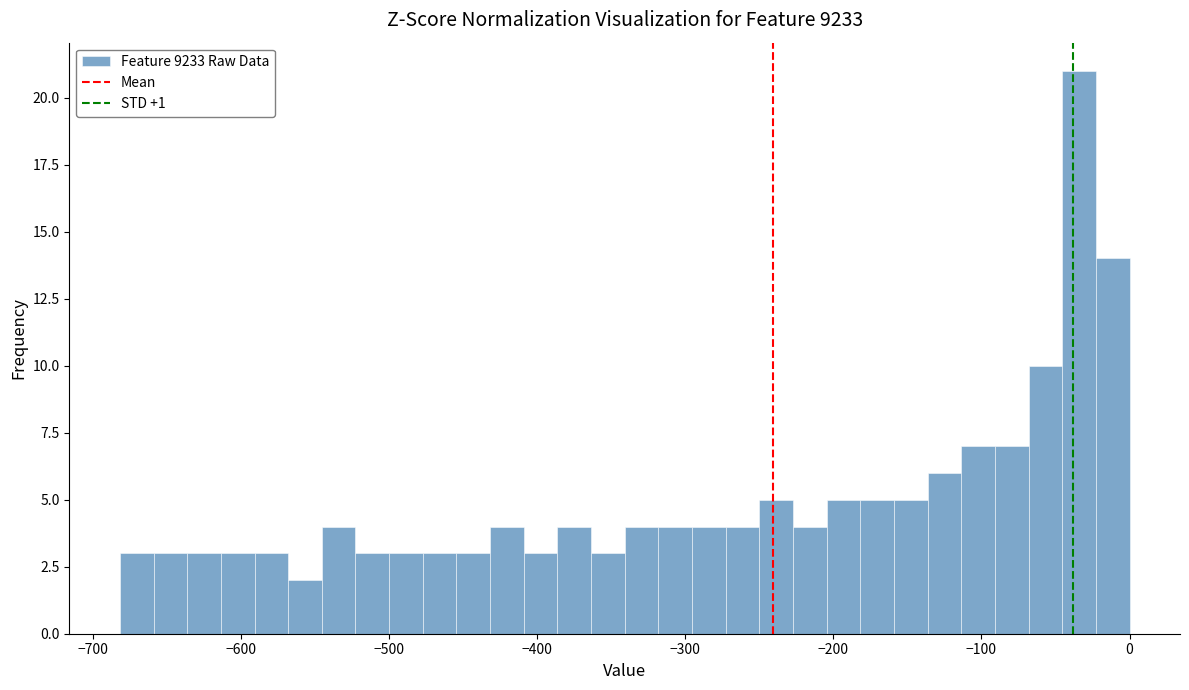

Around what value on the x-axis is the tallest bar? Give the approximate position of its centre, as read against the axis.

-30